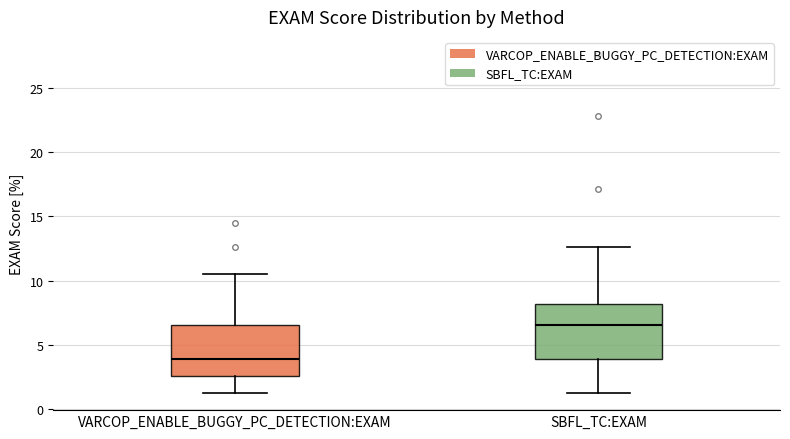

Where is the lower edge of the box for VARCOP_ENABLE_BUGGY_PC_DETECTION:EXAM on the y-axis? The values are not printed on the chart, so give them approximately, as read against the axis.

2.5